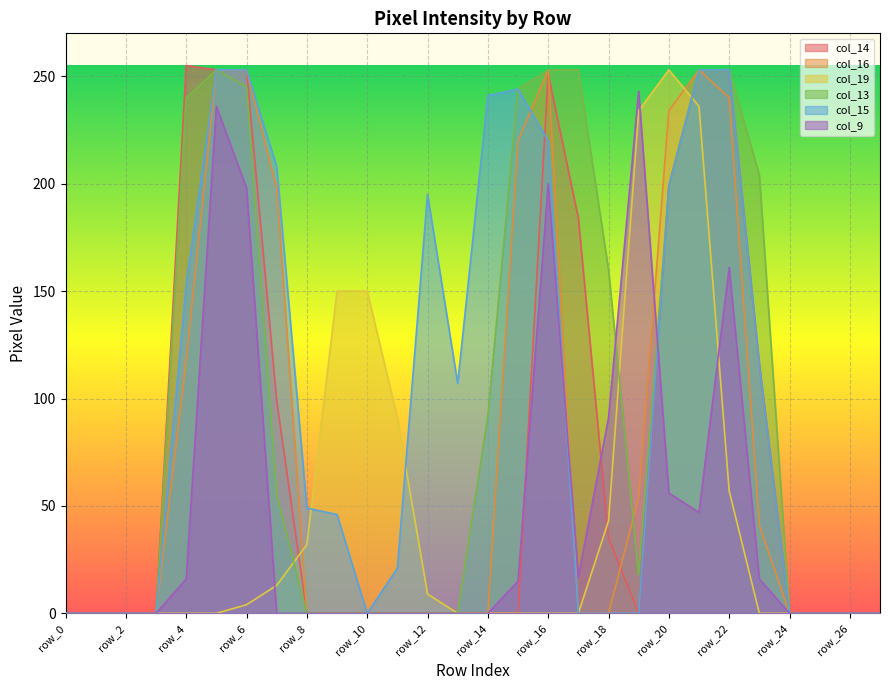

Which has a higher value, row_0 or row_27?

row_0